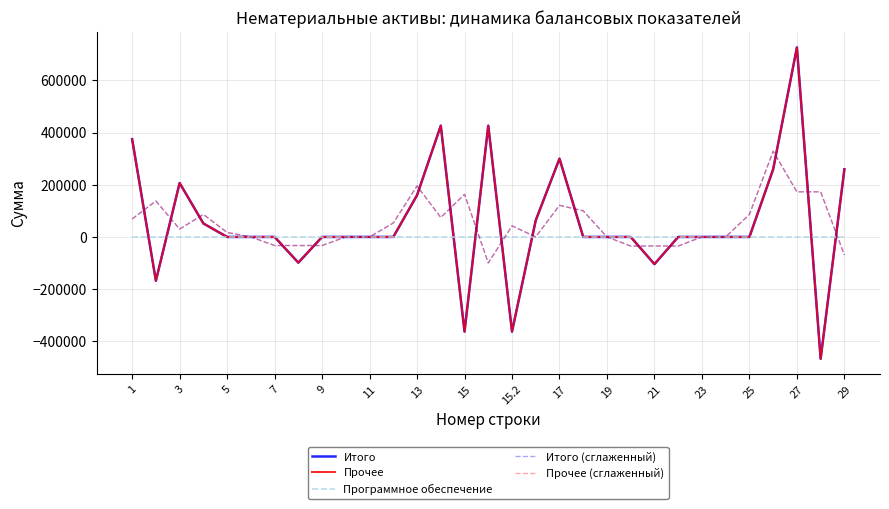

Is this an area chart (filled region under the line)?

No